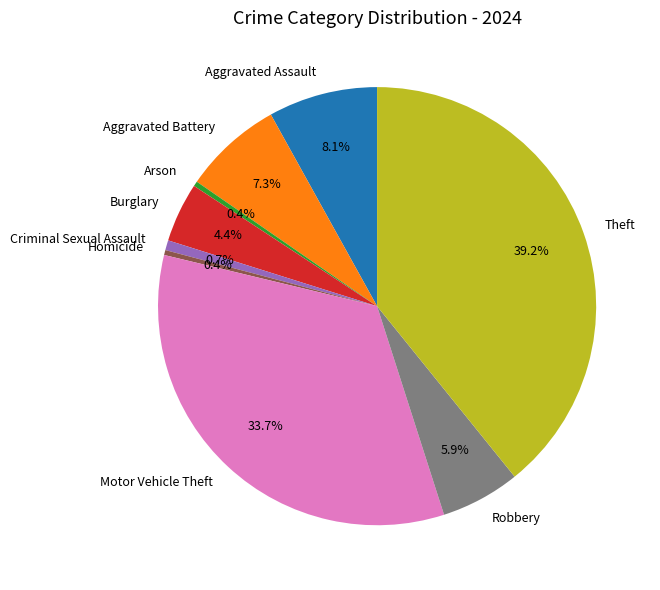

What percentage is NOT represented by Robbery?

94.1%